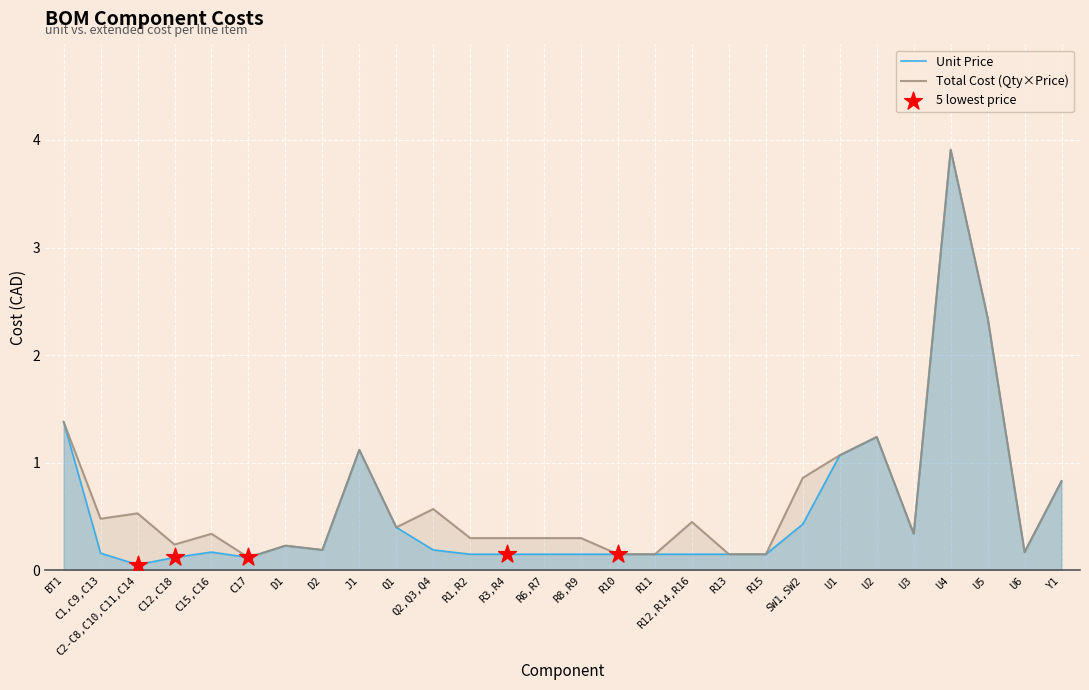

Which series contains the highest Y value?

Unit Price